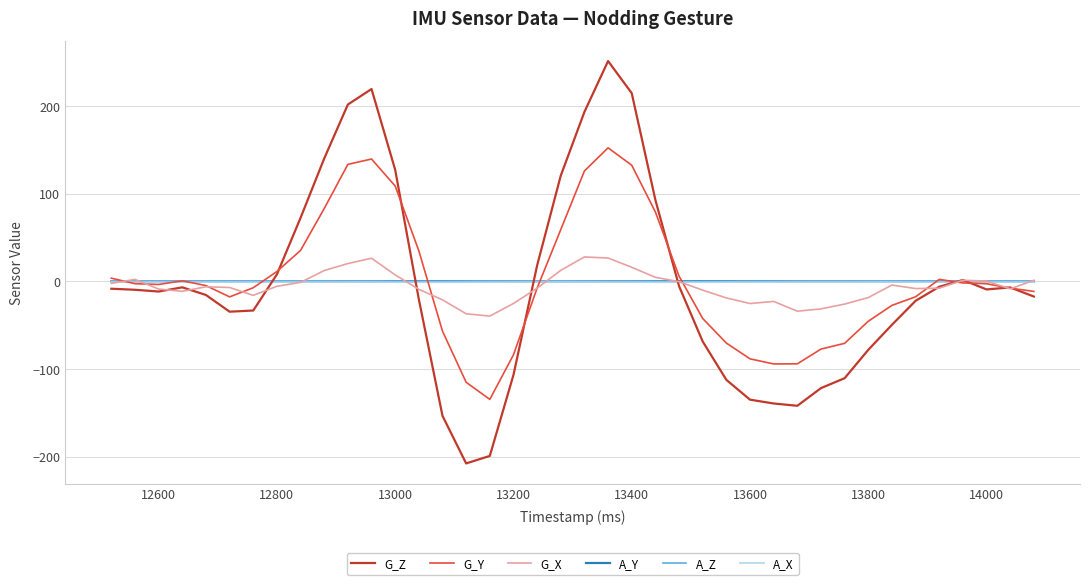

Which series has the widest spread of values?

G_Z